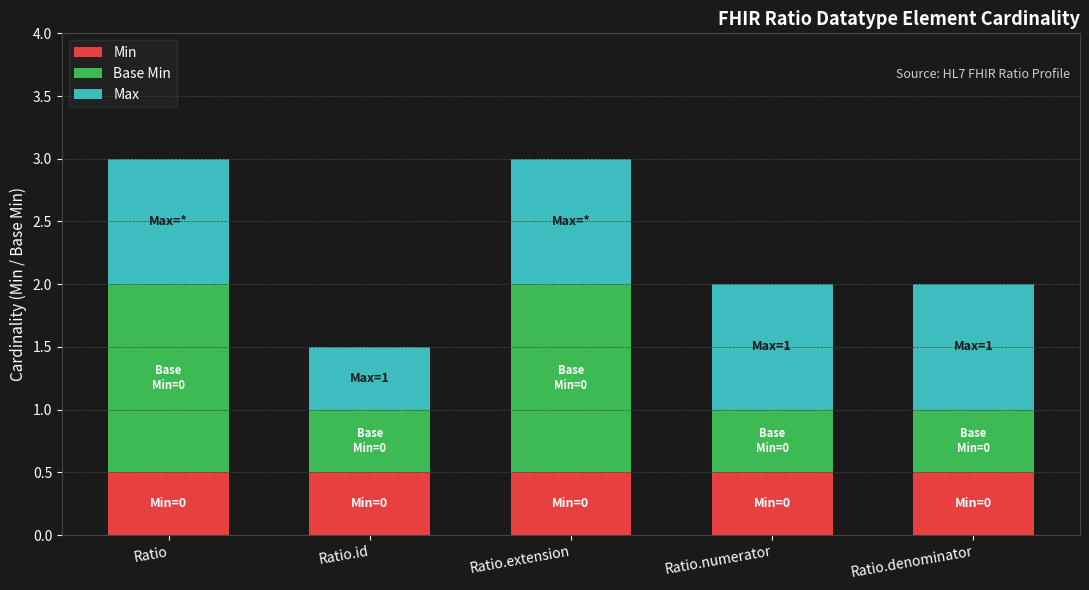

What is the approximate value of Min at Ratio.denominator?

0.5